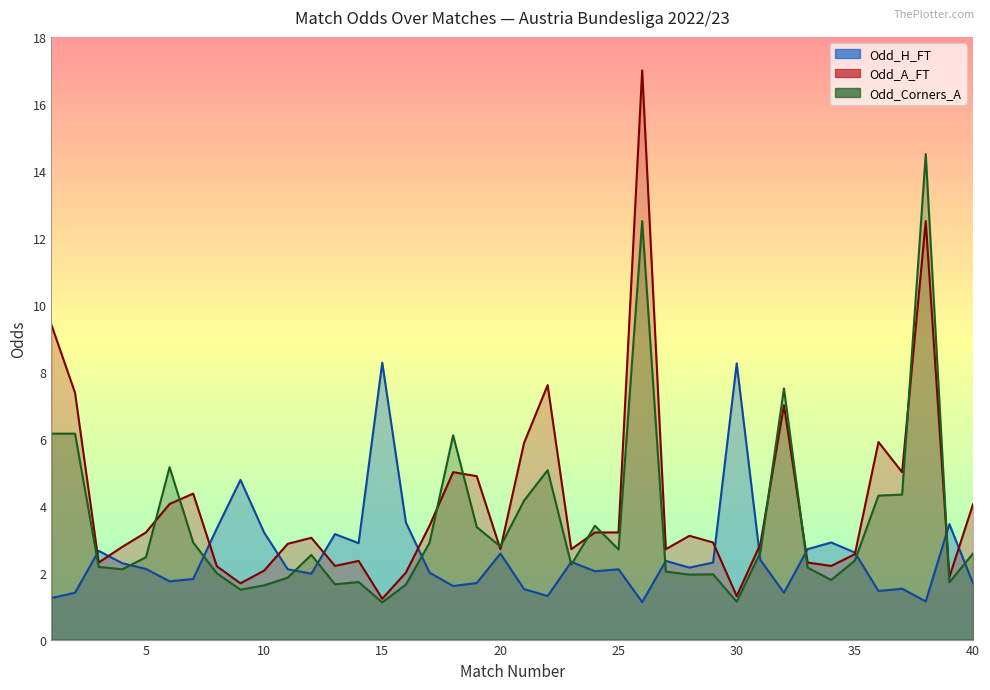

Is the value of Odd_A_FT at 9 greater than the value of Odd_H_FT at 33?

No